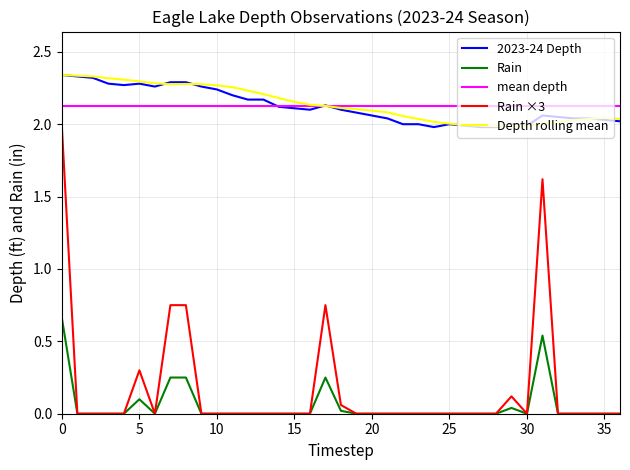

The value of Rain at 35 is 0.4. True or false?

False